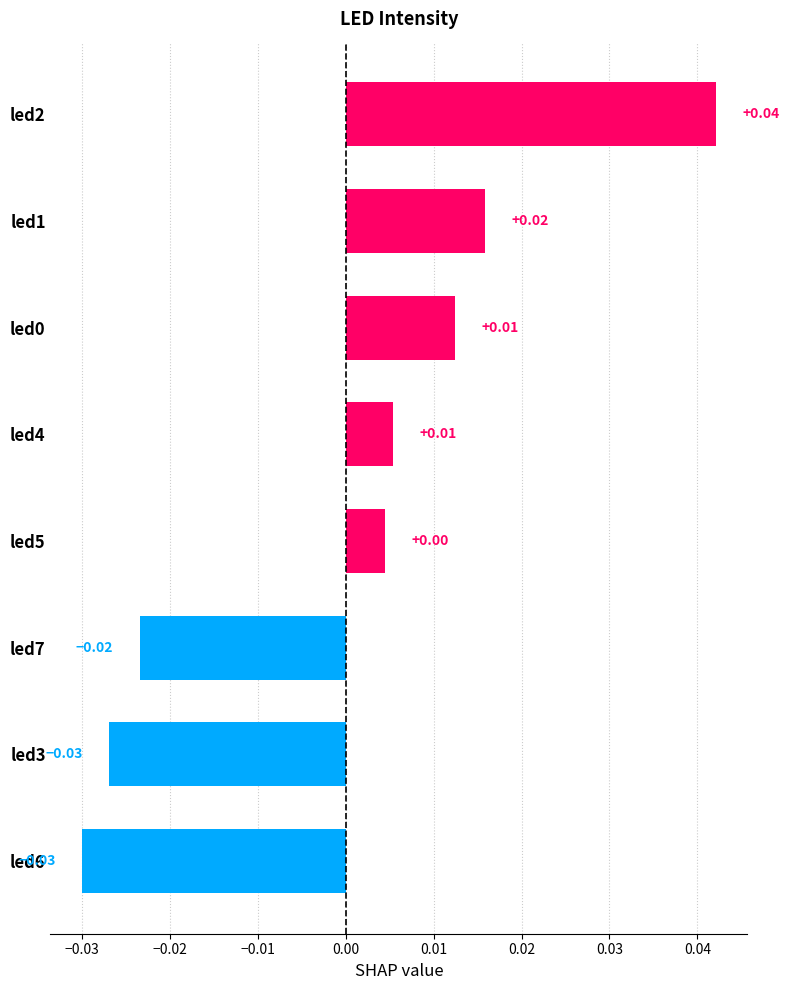

Where is the data nearest to the value 0?

led5